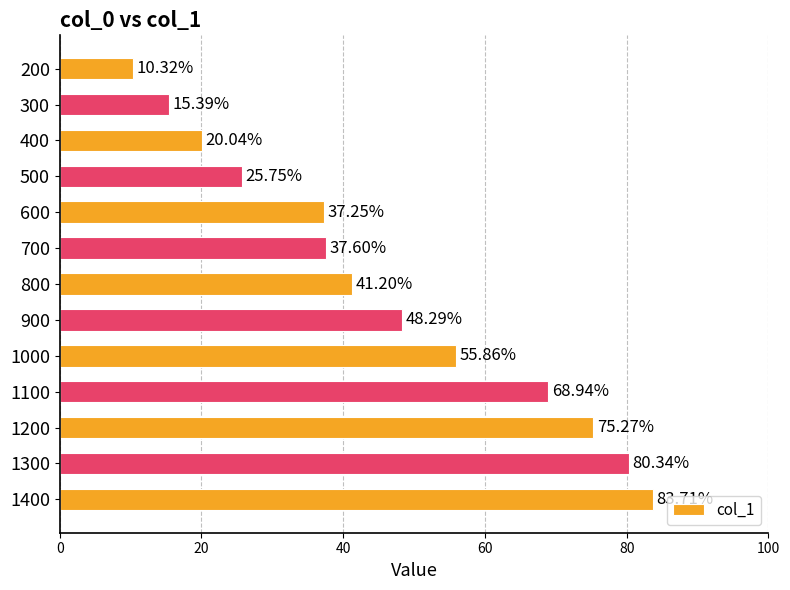

What is the average value?

46.1